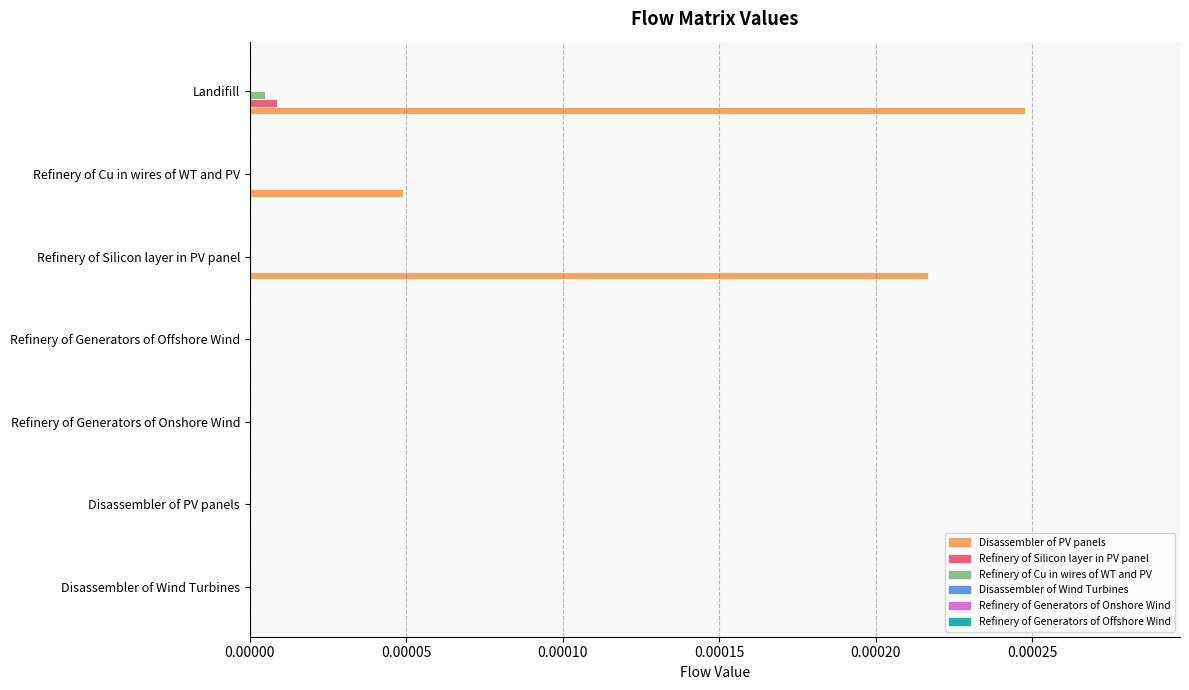

At which category is the sum across all series the highest?

Landifill